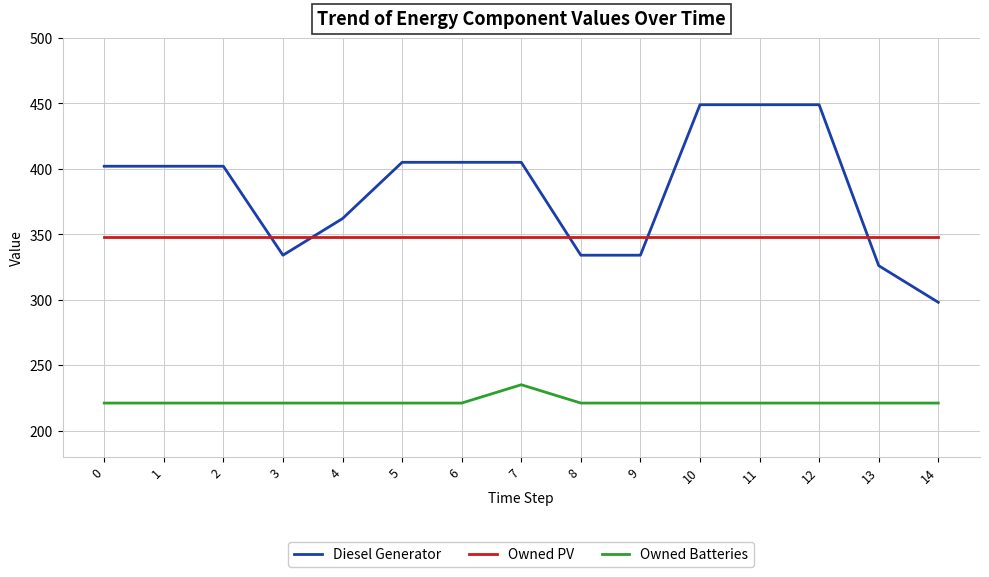

How many lines are shown in the chart?

3